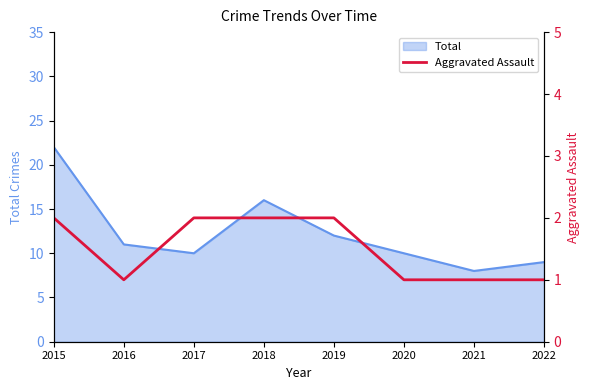

The Total series shows 14 at 2017. True or false?

False